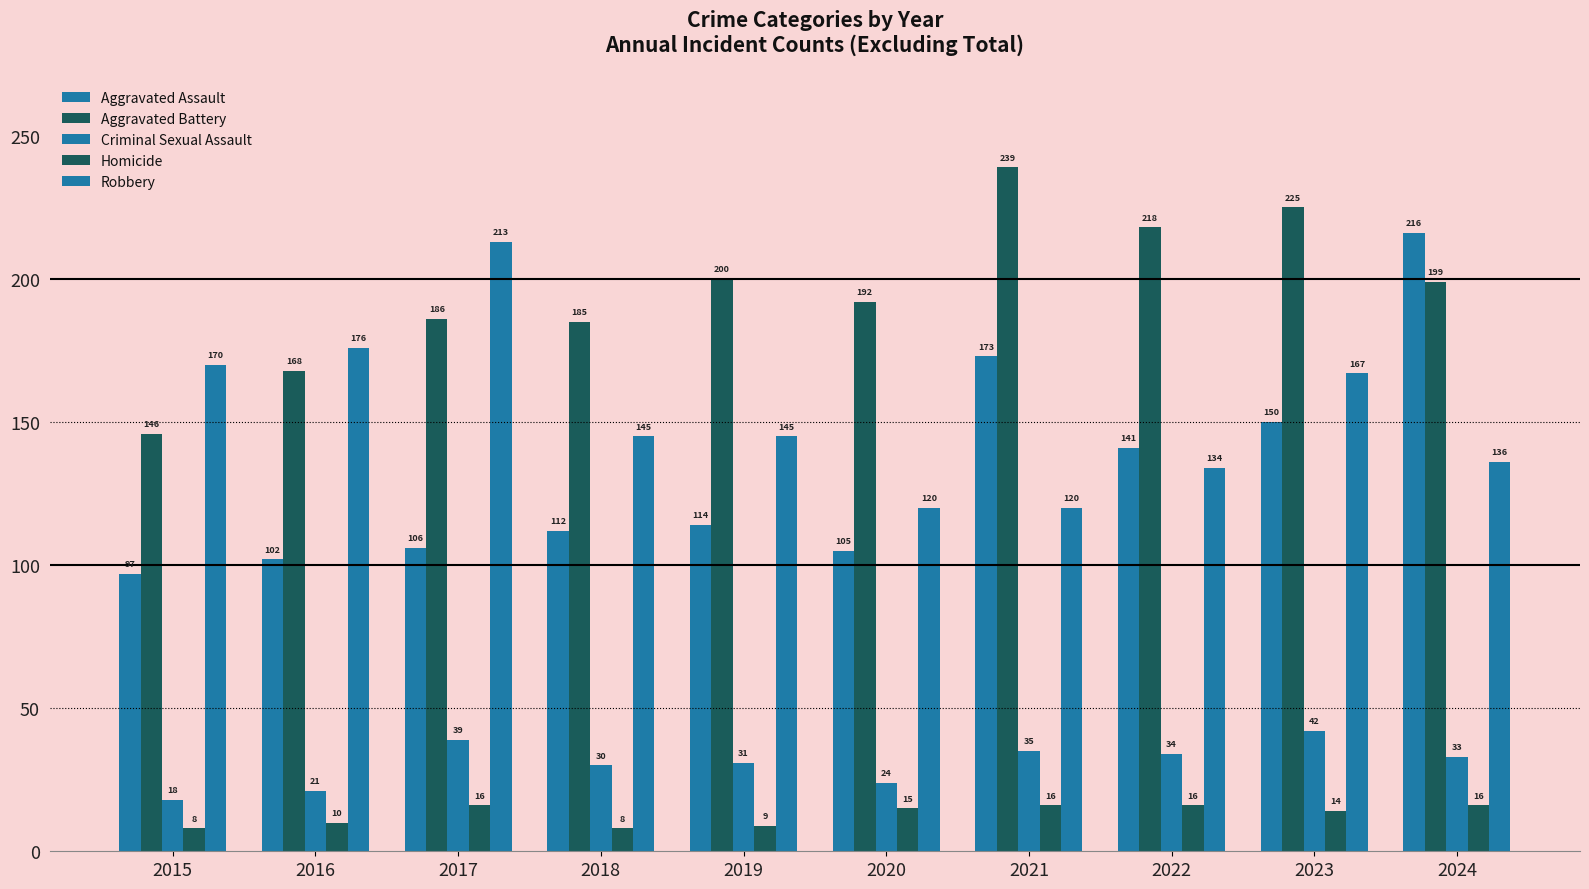

What is the highest value of the Robbery series?

213